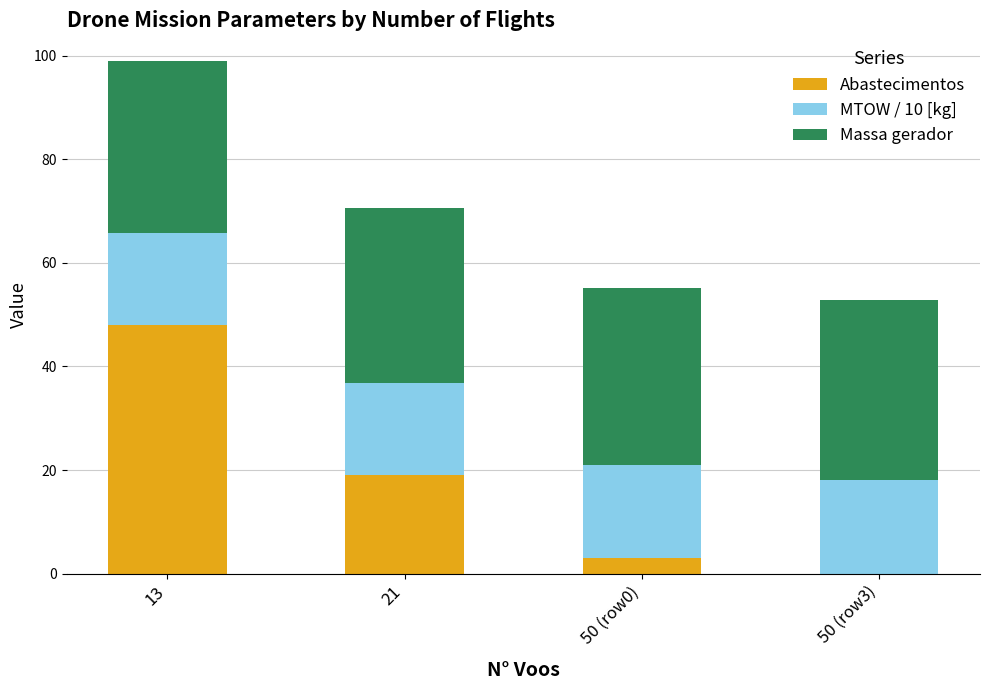

What is the total value across all series at 21?

70.6